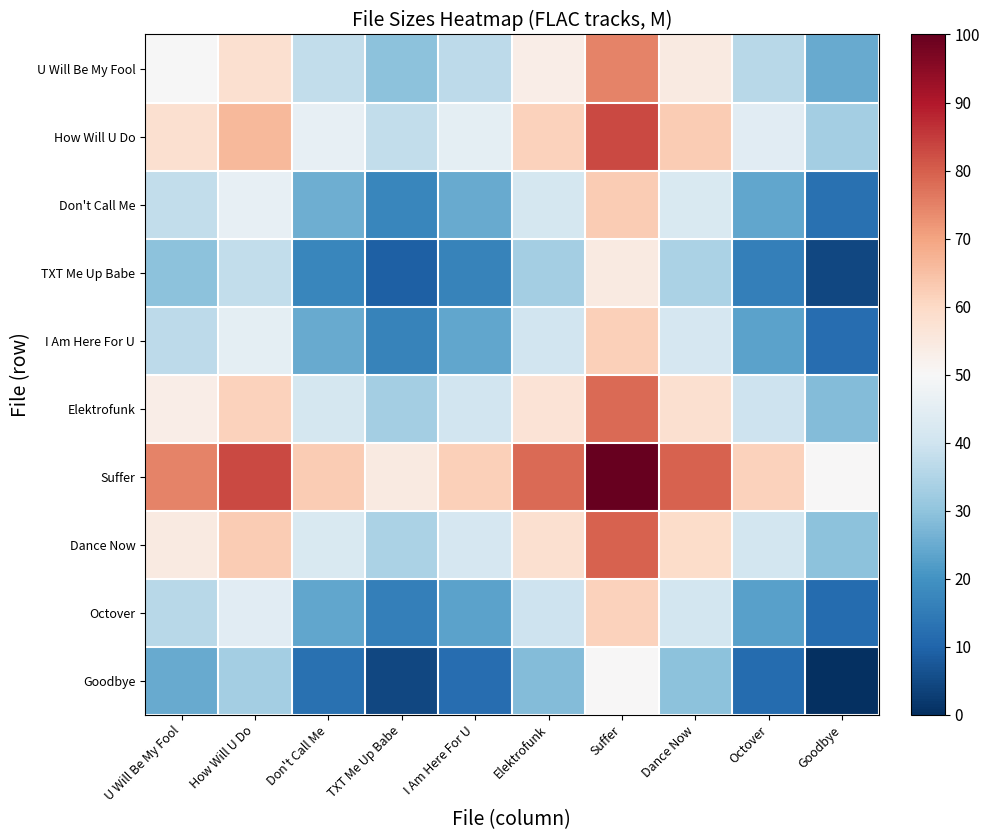

At how many categories does at least one series exceed 50?

9